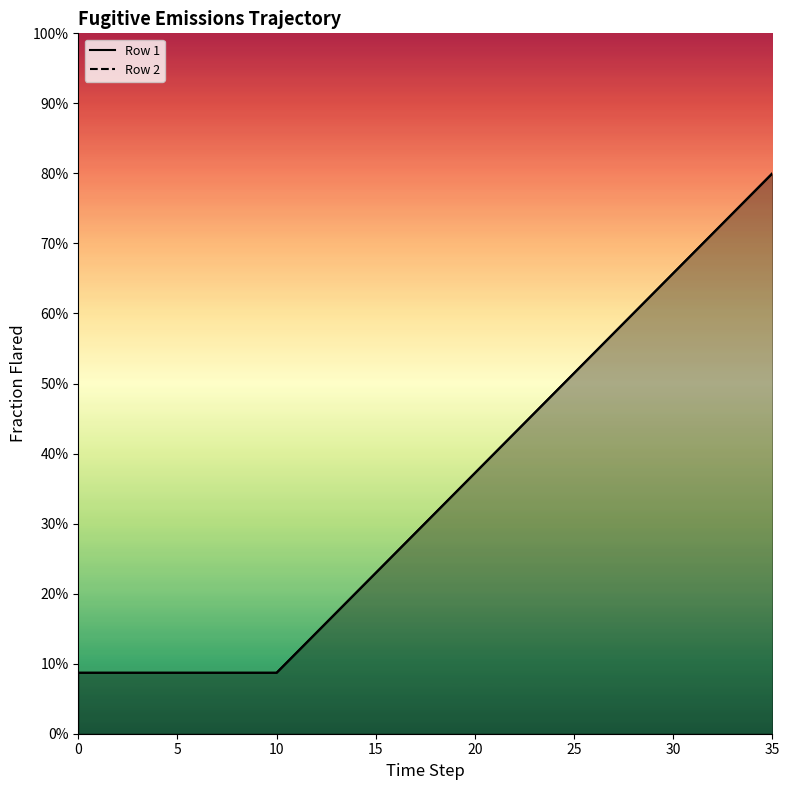

What is the difference between the maximum and minimum values in the Row 2 line series?

0.7